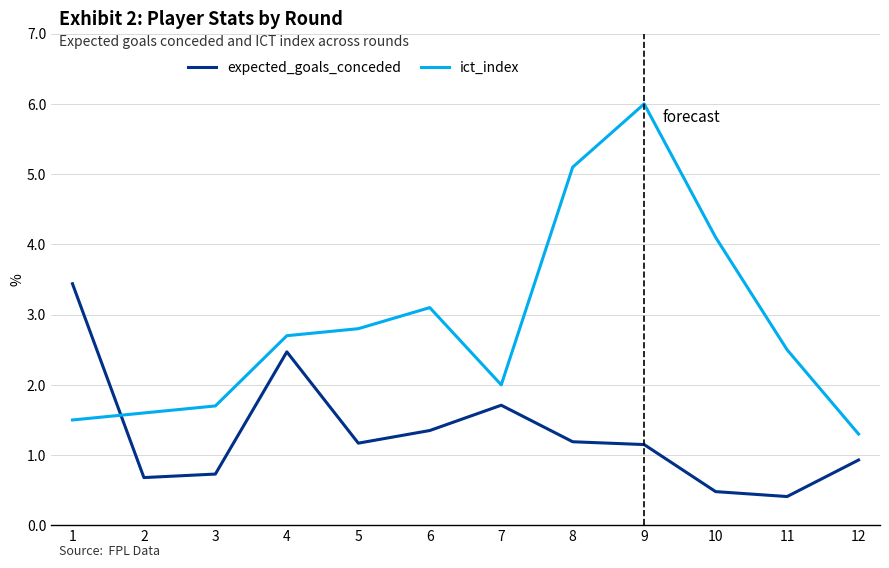

What is the difference between the maximum and minimum values in the ict_index series?

4.7